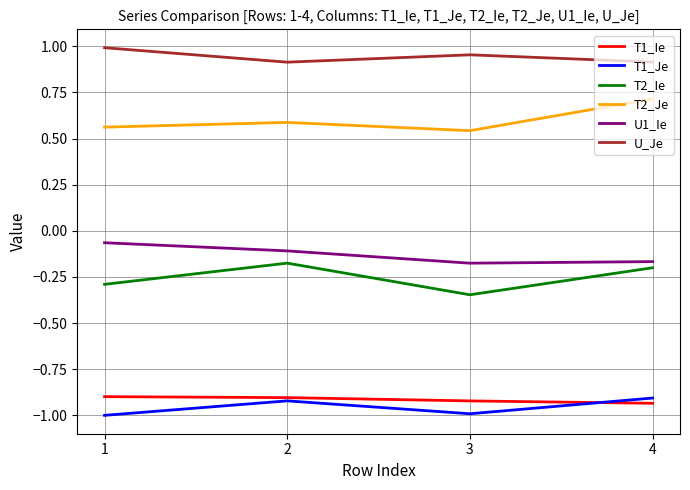

Which series has the largest total across all categories?

U_Je